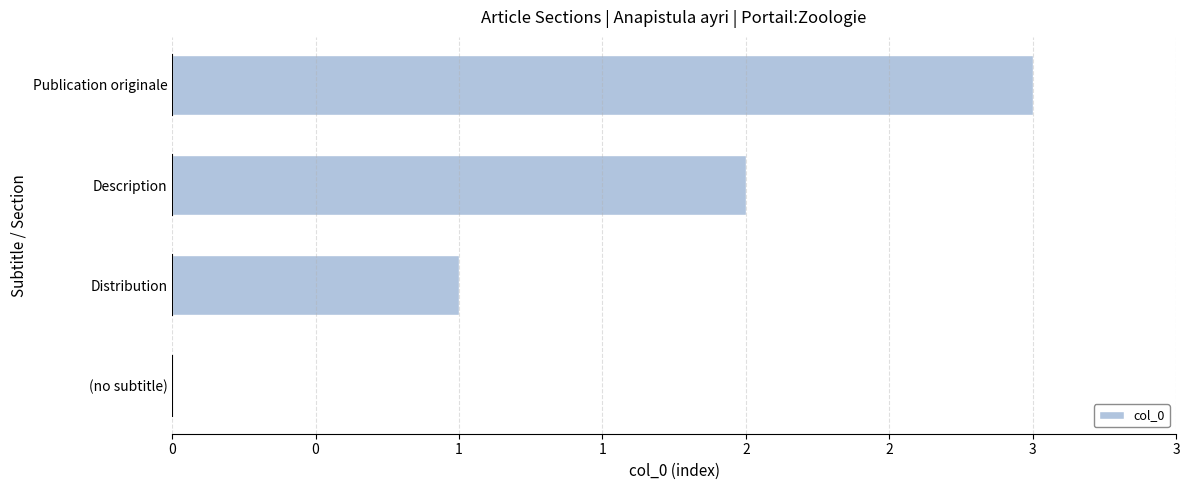

Are the bars horizontal?

Yes